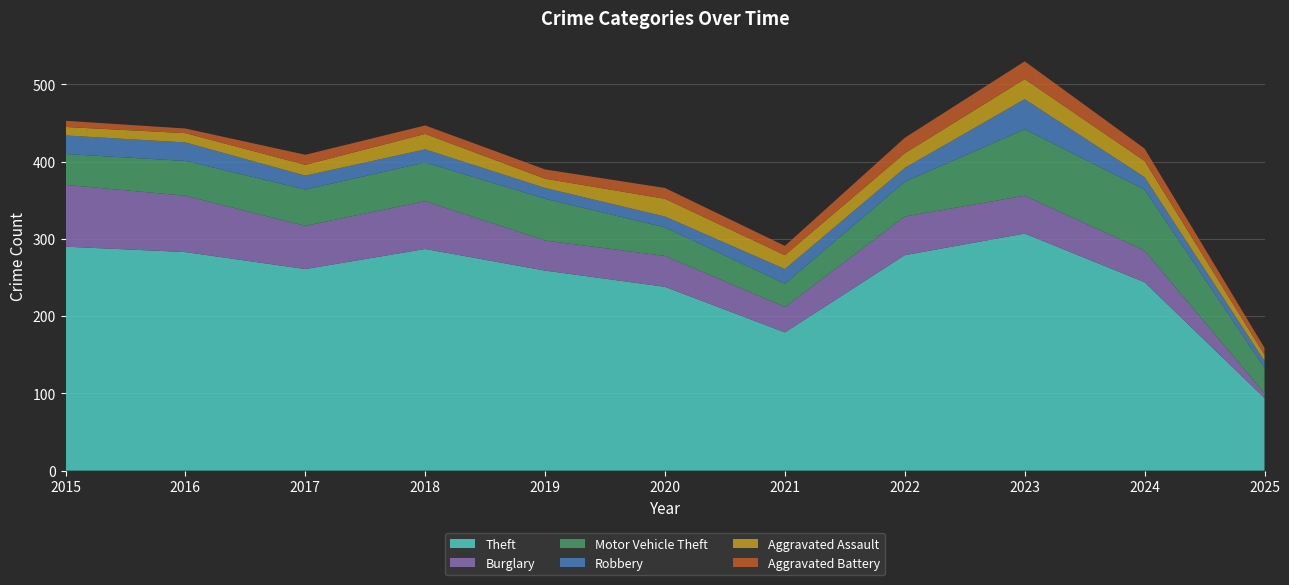

Reading left to right, what are all the values shown in this chart?

Theft: 290	283	261	287	259	238	179	279	307	244	94
Burglary: 80	73	56	62	39	40	33	50	49	41	6
Motor Vehicle Theft: 40	45	47	50	54	37	30	45	86	79	33
Robbery: 24	24	18	17	14	14	19	18	39	16	9
Aggravated Assault: 11	12	14	20	12	23	18	19	26	21	8
Aggravated Battery: 8	6	13	11	12	14	12	20	23	16	9